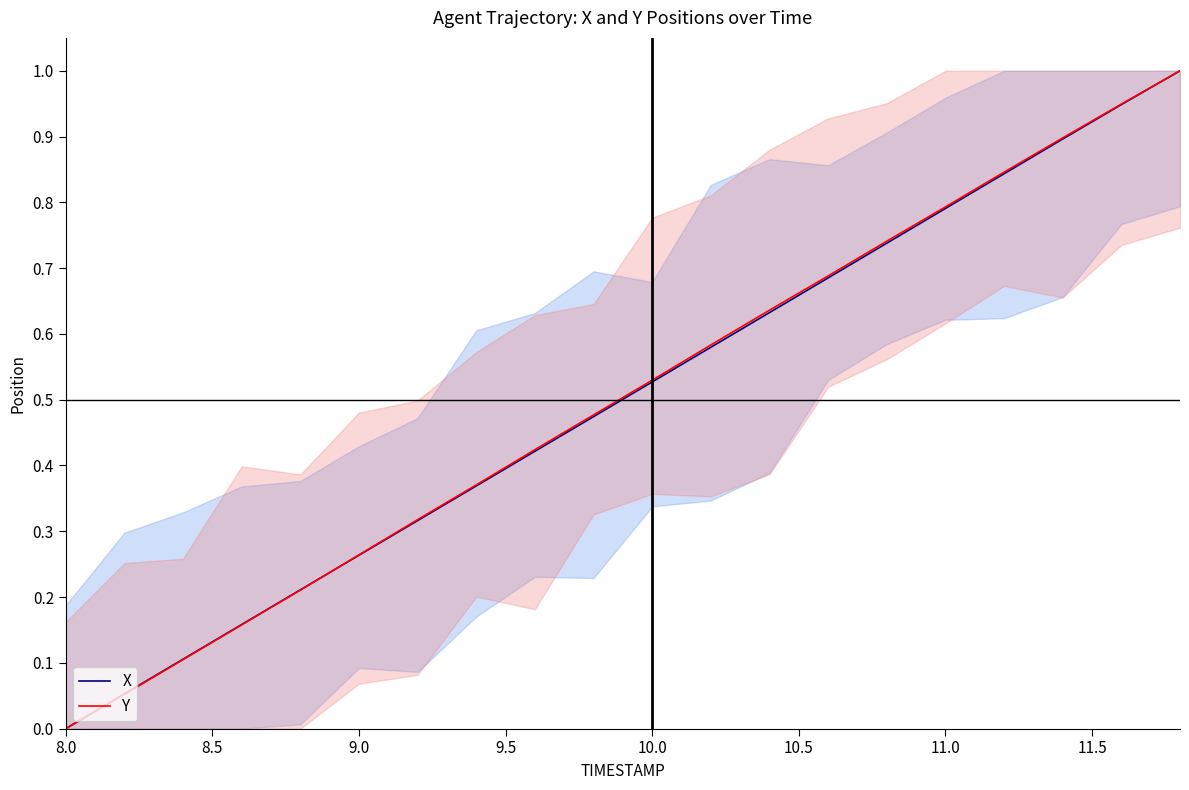

How many intersections are there between Y and X?

1